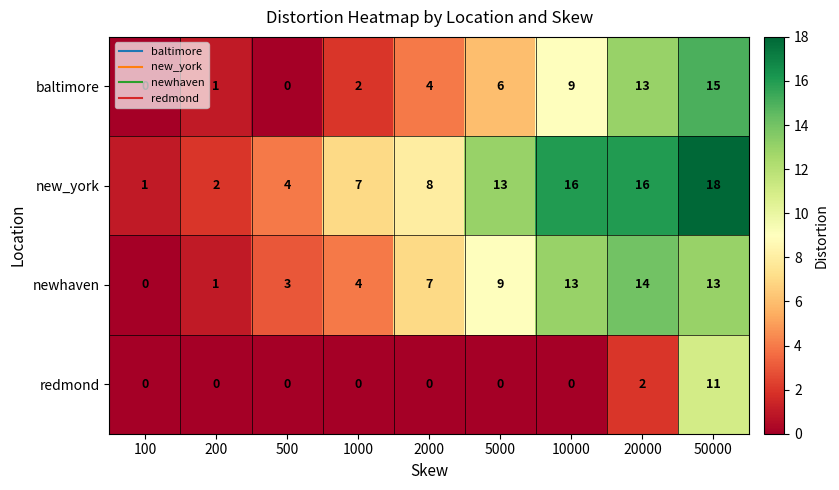

Where is redmond nearest to the value 5?

20000